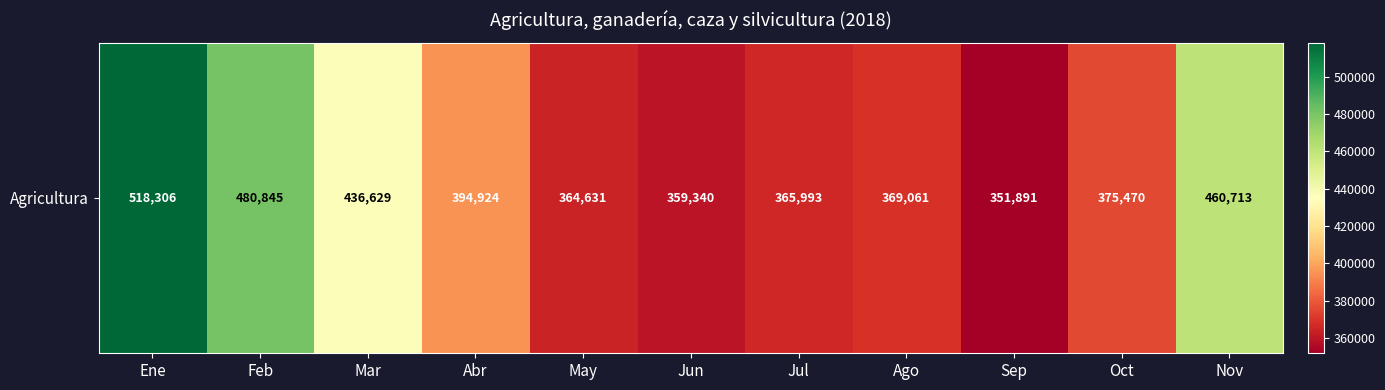

Which category has the highest value across all series?

Ene